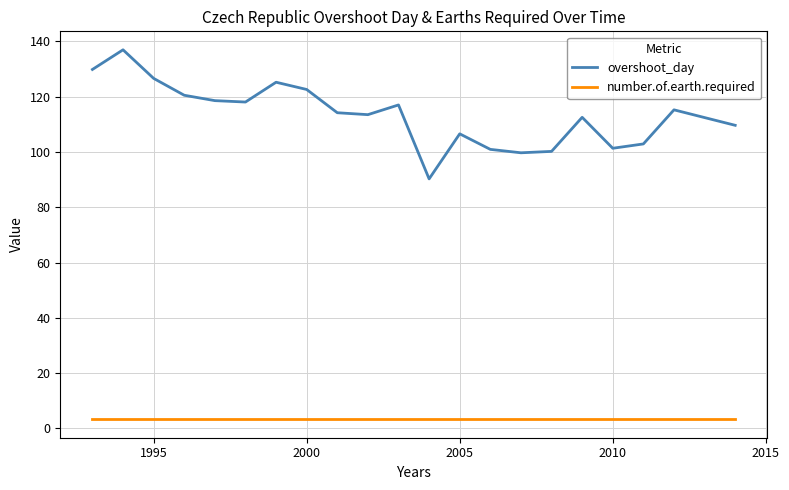

True or false: number.of.earth.required and overshoot_day cross at least once.

False